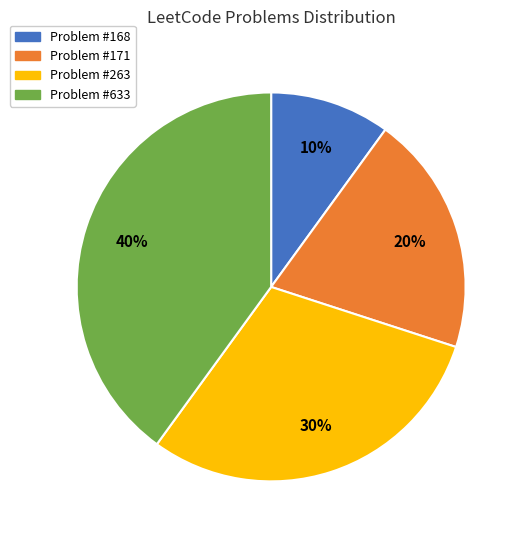

To the nearest percent, what is the average slice percentage?

25%